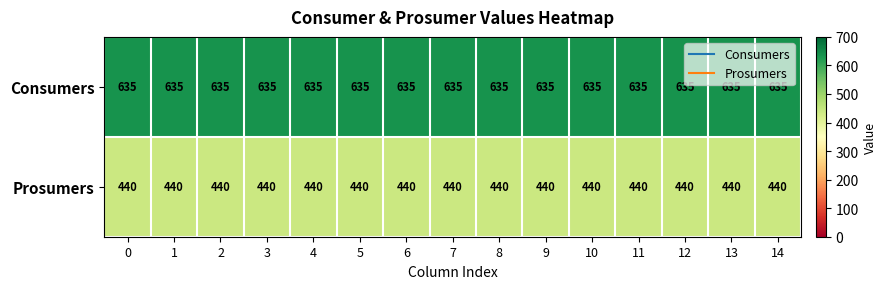

Rank the series by their maximum value, from highest to lowest.

Consumers, Prosumers